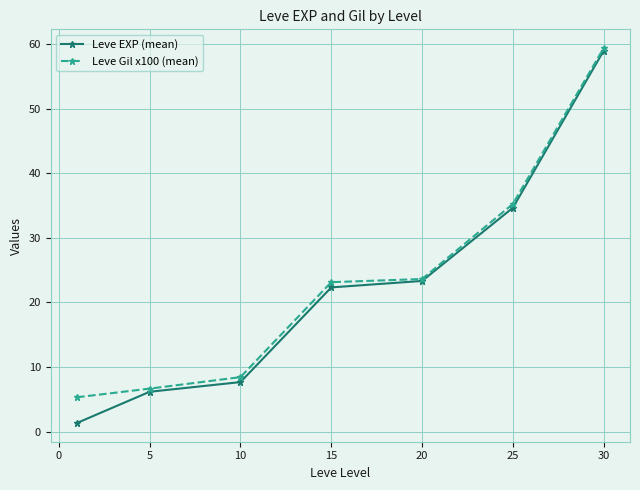

What is the value of the Leve EXP (mean) point at the 6th from the left?

34.7